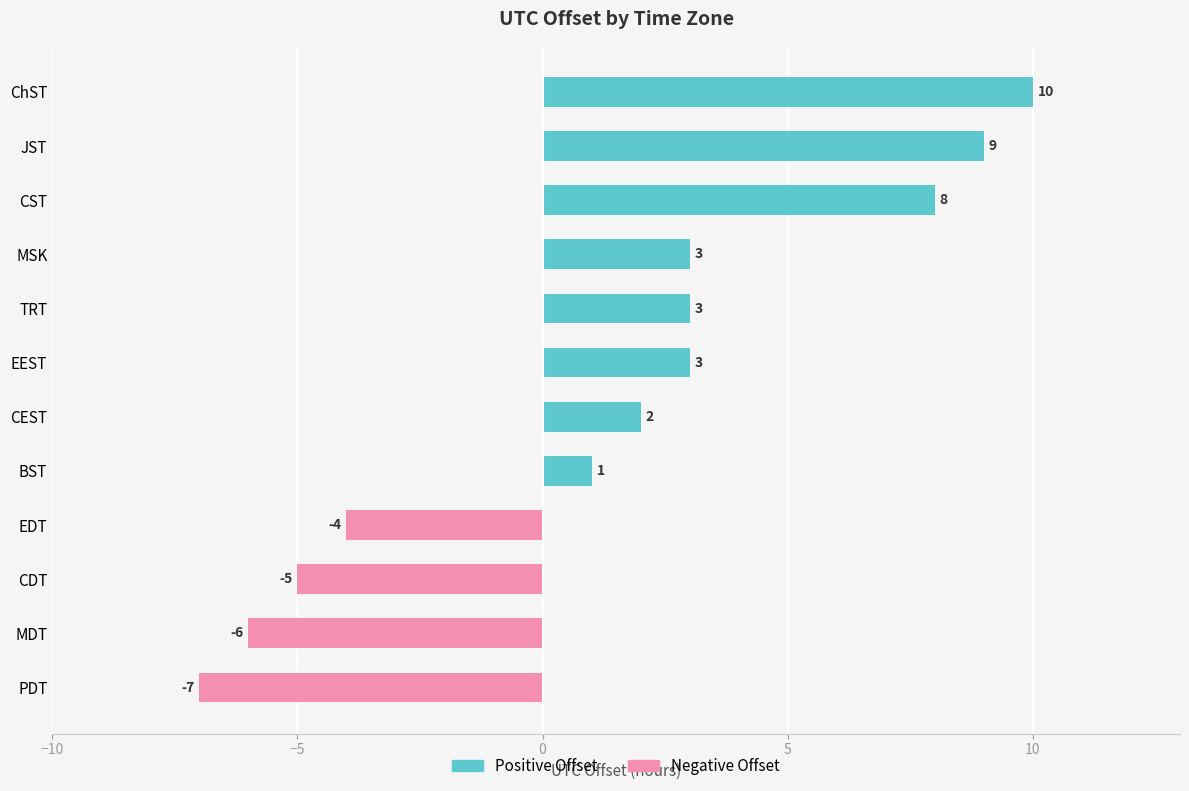

True or false: Positive Offset has a value of 1 at TRT.

False